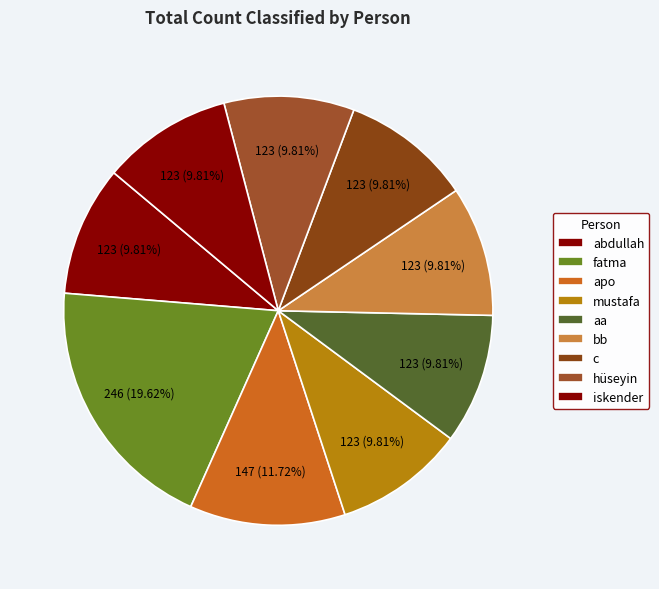

How many segments does this pie chart have?

9